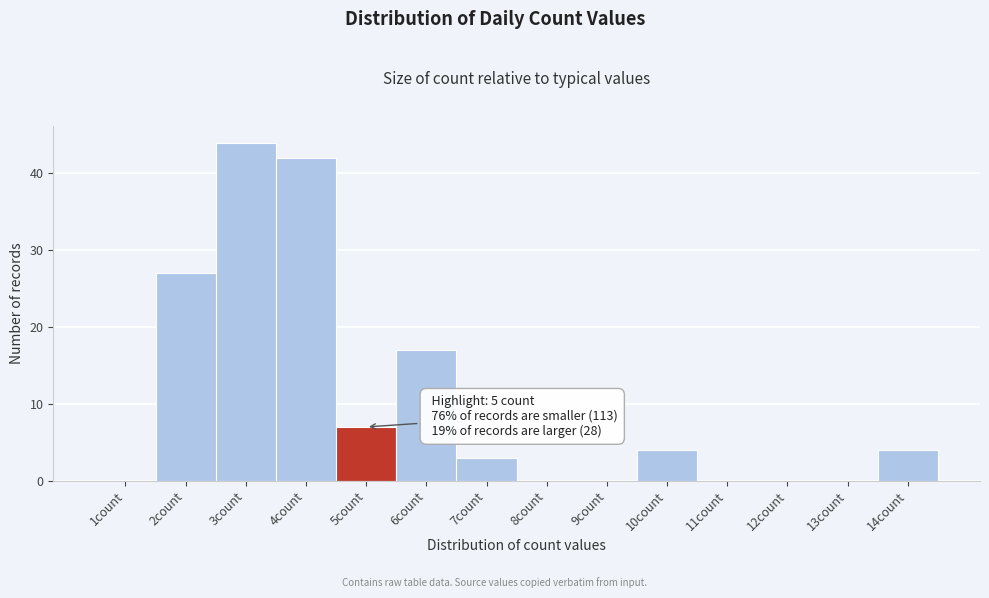

Reading left to right, transcribe all the data shown in this chart.

1count=0	2count=27	3count=44	4count=42	5count=7	6count=17	7count=3	8count=0	9count=0	10count=4	11count=0	12count=0	13count=0	14count=4